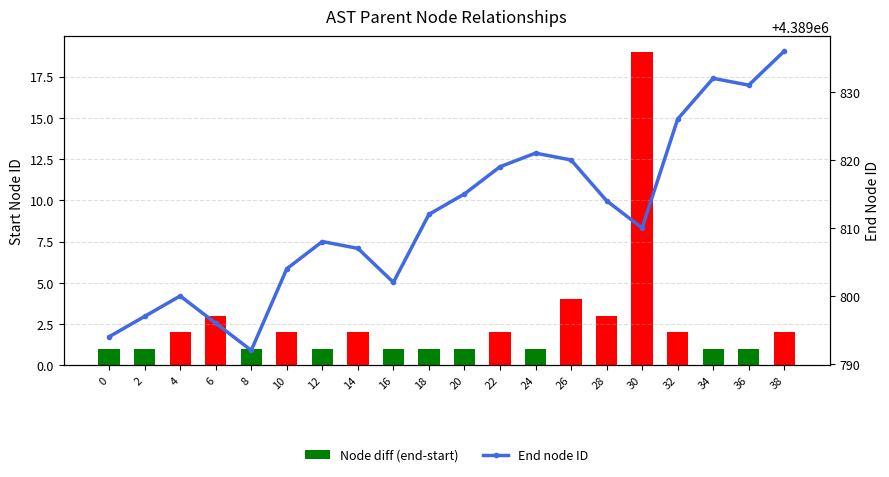

Is it true that End node ID equals 5889979 at 24?

False